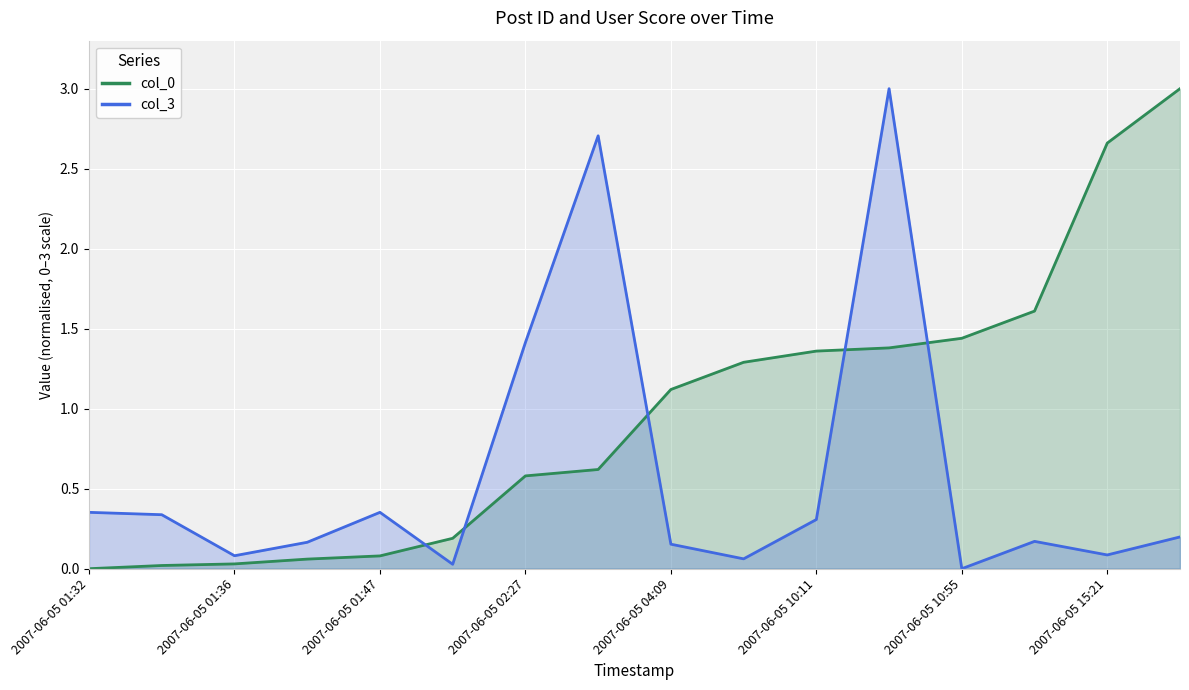

Is the value of col_0 at 2007-06-05 01:35 greater than the value of col_3 at 2007-06-05 01:47?

No